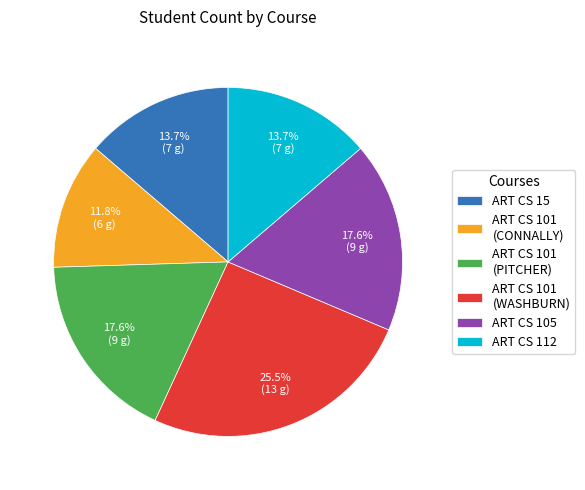

Which has a higher value, ART CS 101 (PITCHER) or ART CS 15?

ART CS 101 (PITCHER)